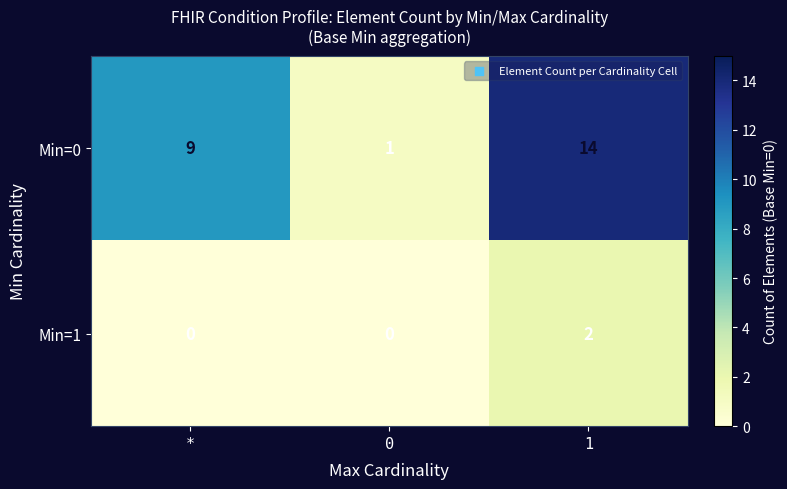

List the series in order of their peak value, lowest first.

Min=1, Min=0